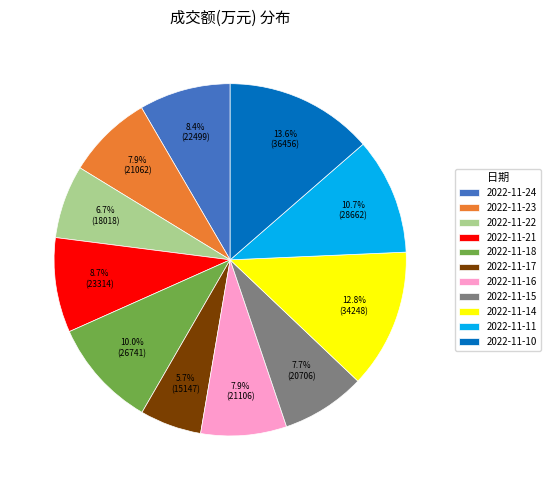

Count the number of slices in the pie.

11